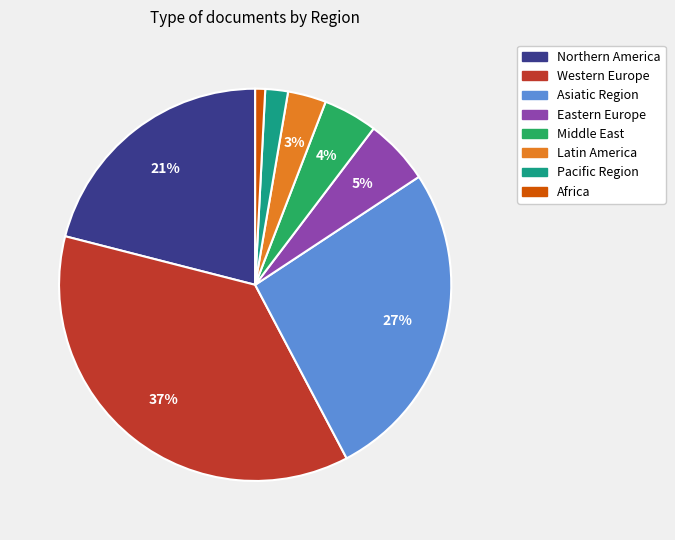

To the nearest percent, what is the difference between the largest and smallest slice percentages?

36%